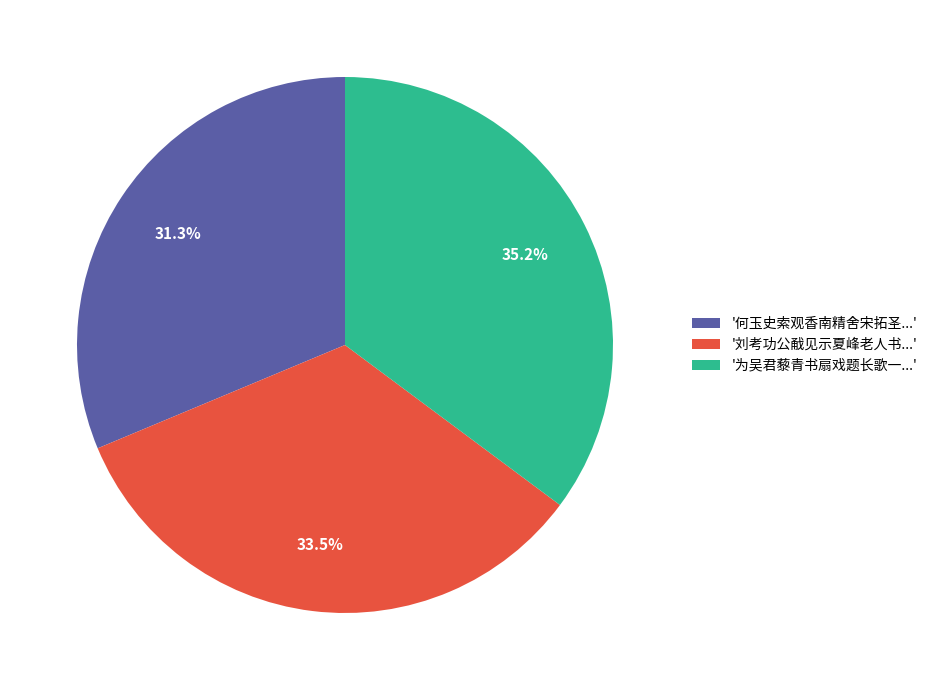

Is there a majority slice in this chart?

No